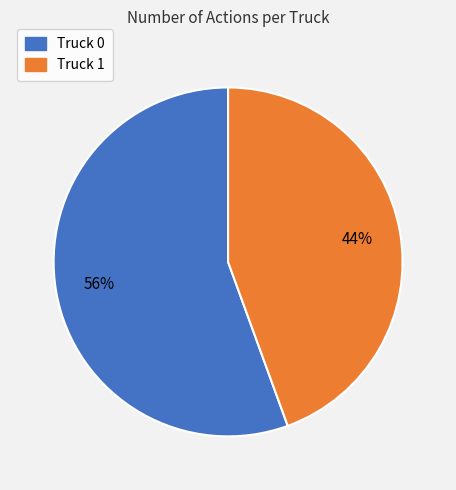

Does Truck 0 account for over 50% of the chart?

Yes